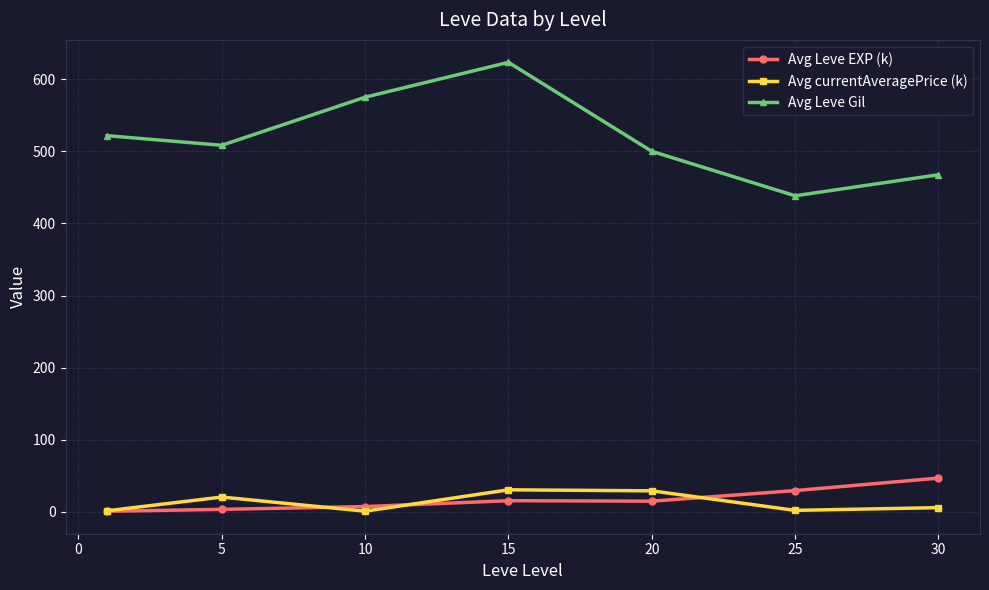

What is the difference between the maximum and minimum values in the Avg Leve Gil series?

185.0